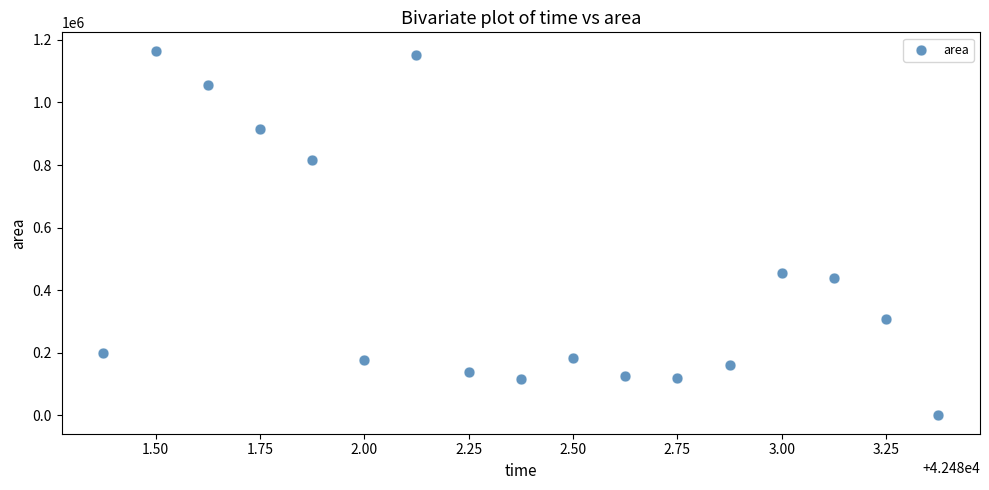

What Y value in the scatter plot is closest to 582812?

453750